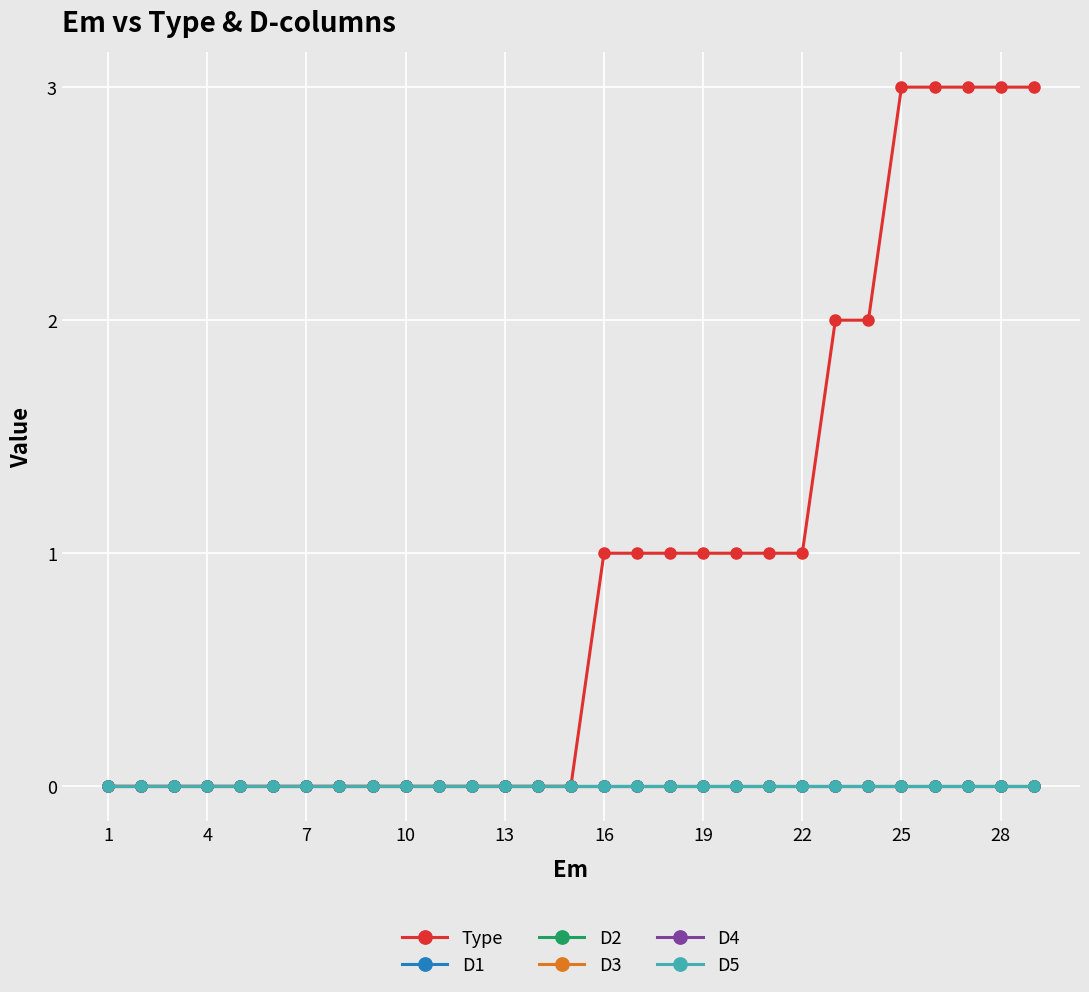

True or false: D4 has more than 1 interior local peaks.

False